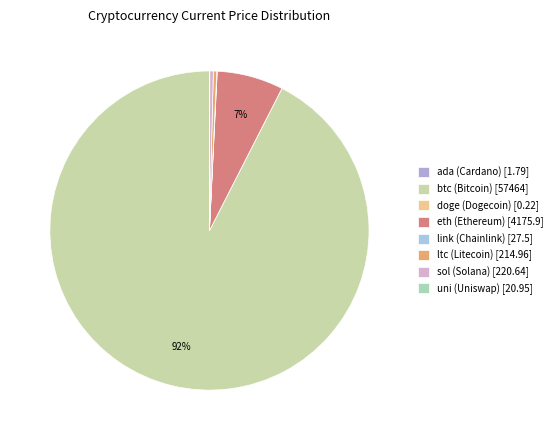

What percentage do eth (Ethereum) and link (Chainlink) together represent?

6.8%